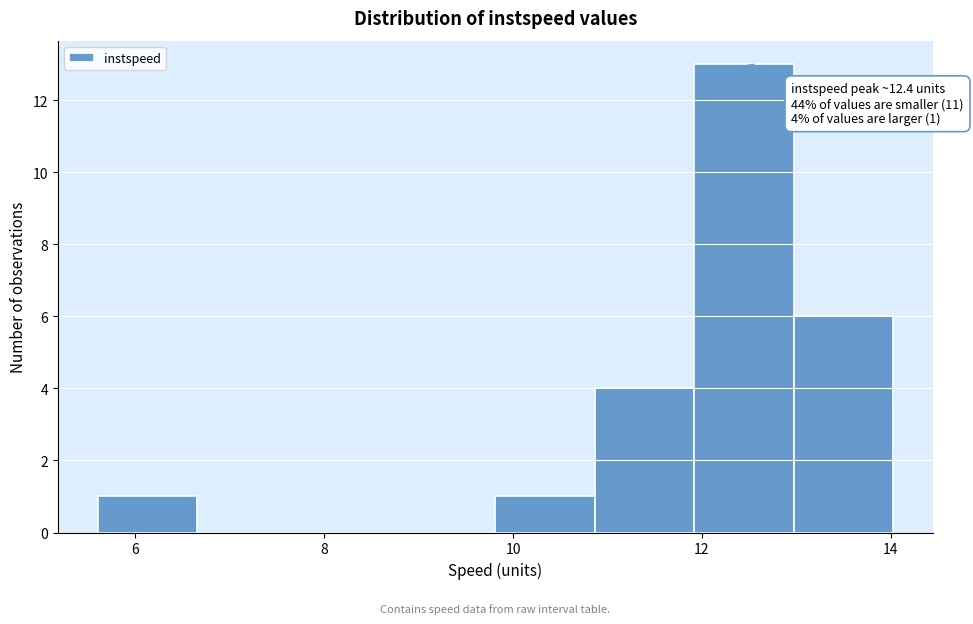

Over which range of the x-axis is the bar tallest?

12.0 to 13.0